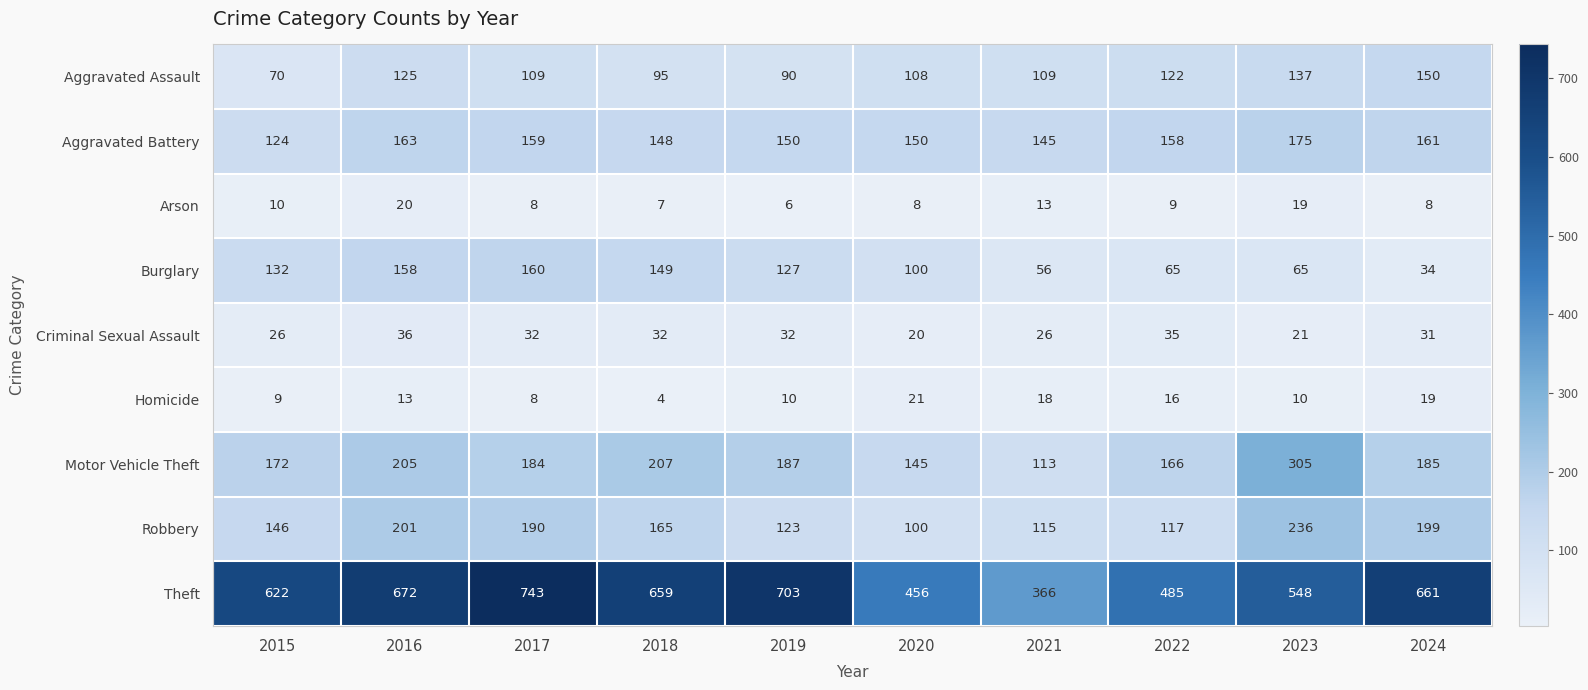

List the series in order of their peak value, highest first.

Theft, Motor Vehicle Theft, Robbery, Aggravated Battery, Burglary, Aggravated Assault, Criminal Sexual Assault, Homicide, Arson